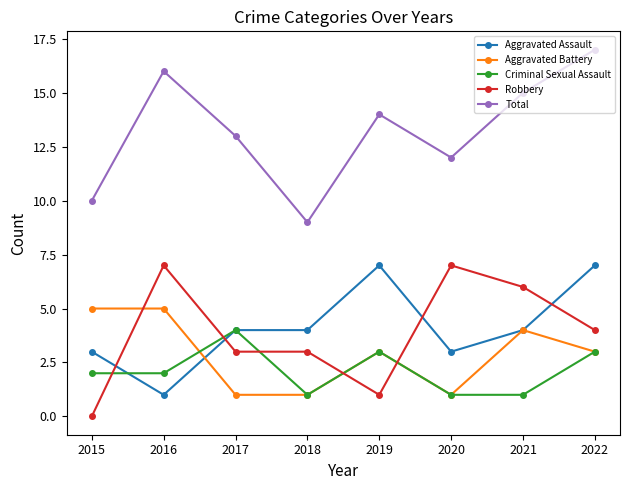

True or false: Criminal Sexual Assault has a value of 2 at 2016.

True